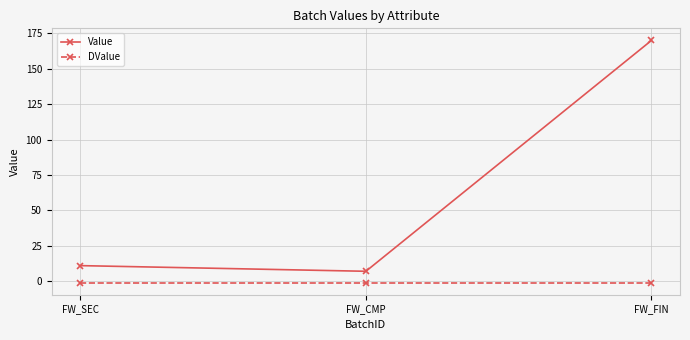

Between FW_CMP and FW_FIN, which series saw the biggest shift?

Value